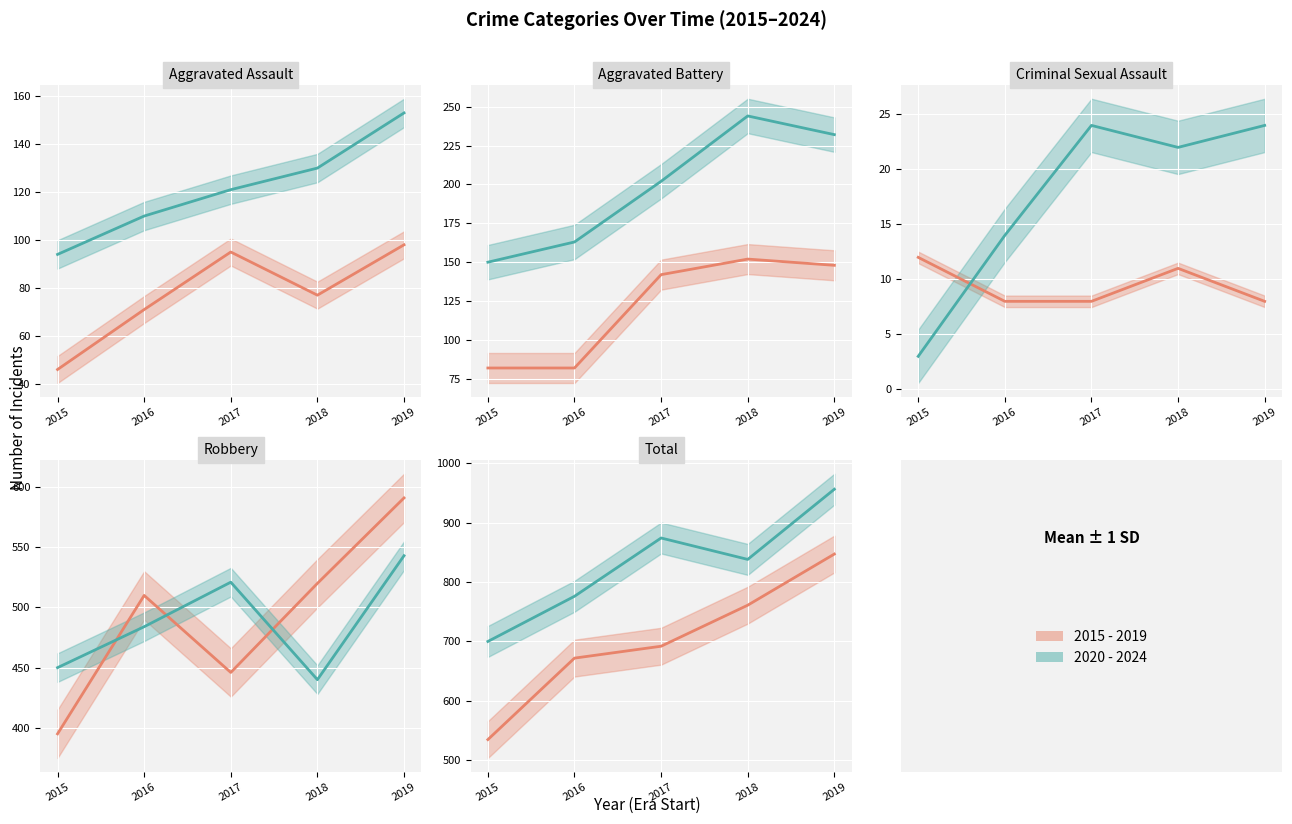

What value does the 2020 - 2024 series have at 2019?

956